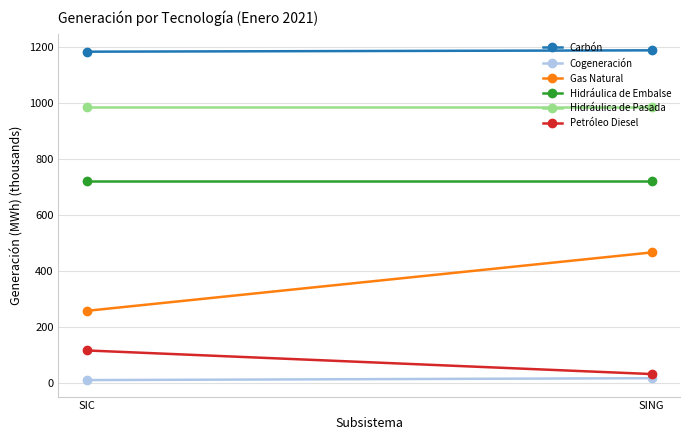

At which label does Petróleo Diesel reach its minimum?

SING